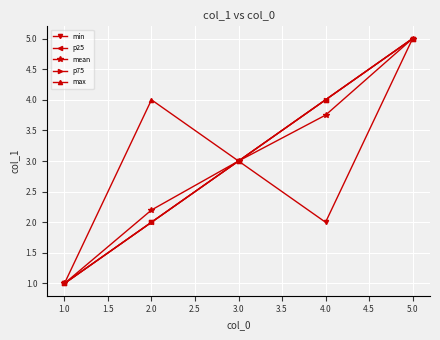

True or false: min and max cross at least once.

False